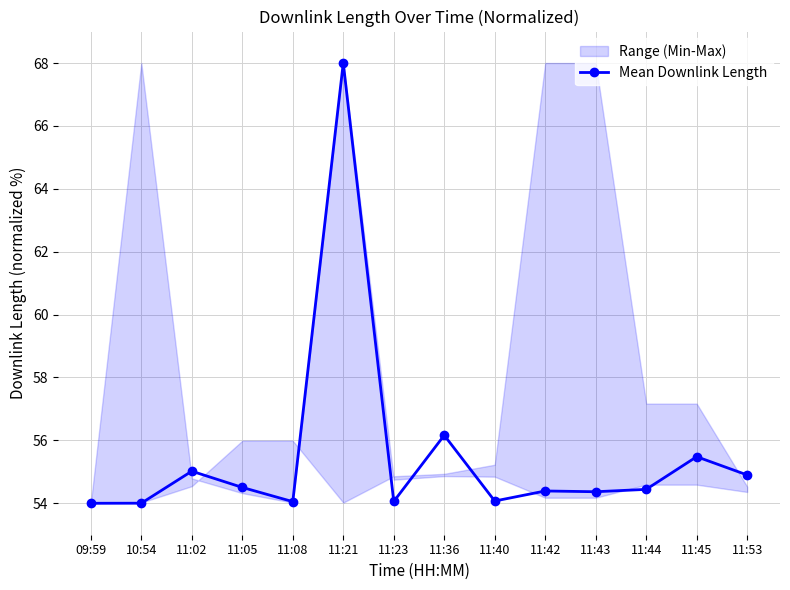

What is the value of the 11th point from the left?

54.4